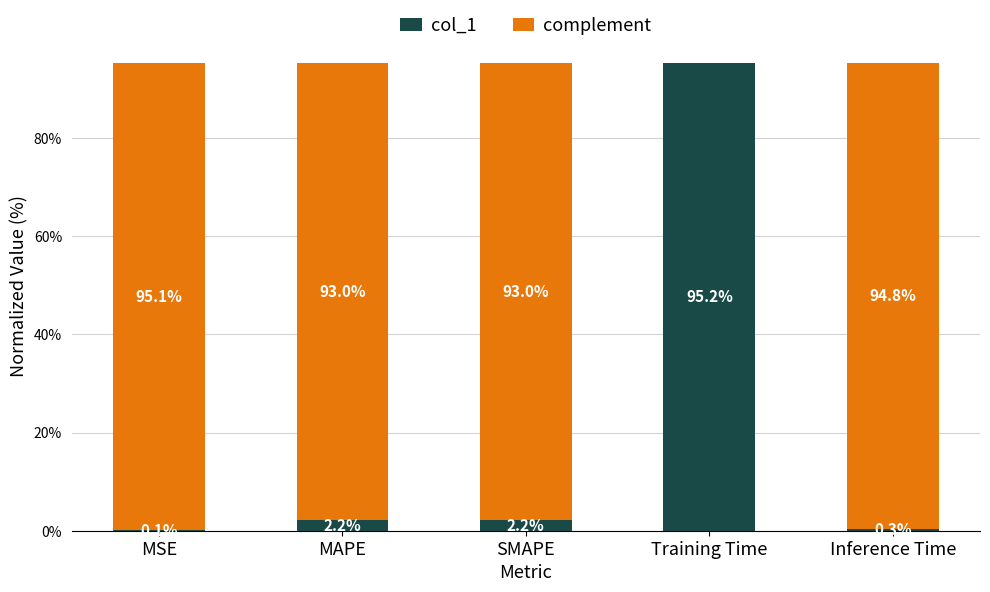

What are all the series names shown in the legend?

col_1, complement